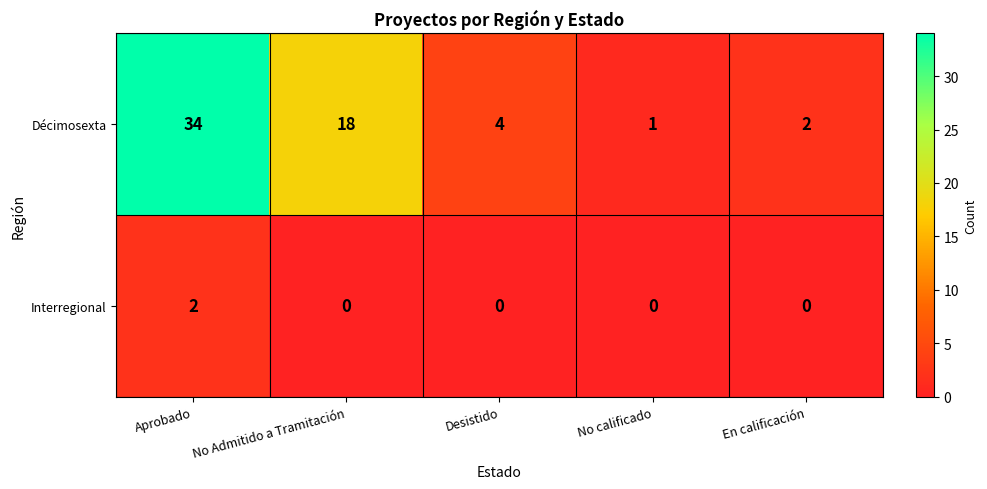

What is the maximum value shown in the chart?

34